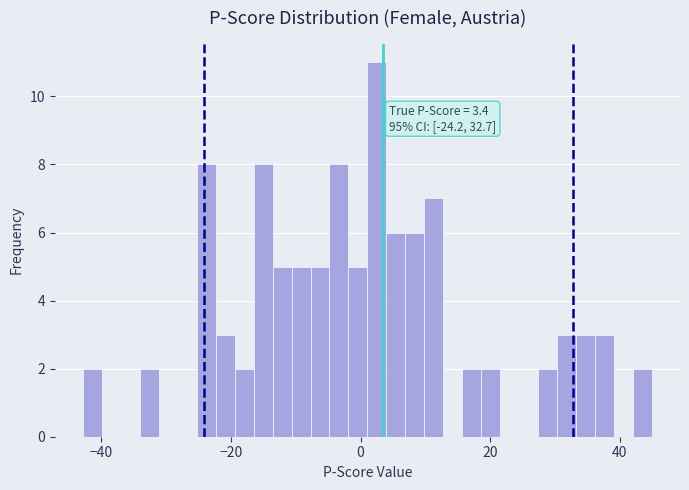

Around what value on the x-axis is the tallest bar? Give the approximate position of its centre, as read against the axis.

2